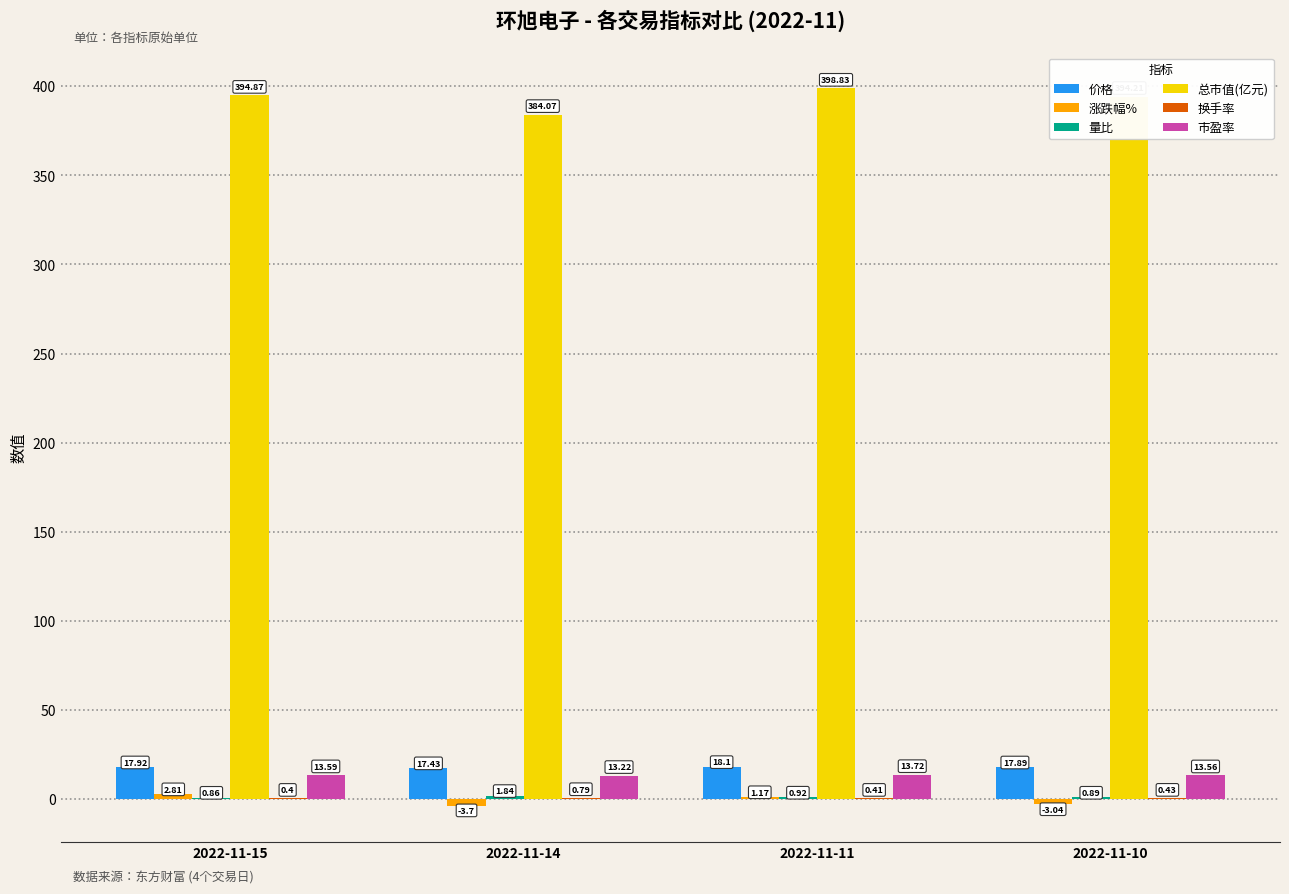

Between 2022-11-15 and 2022-11-14, which series saw the biggest shift?

总市值(亿元)